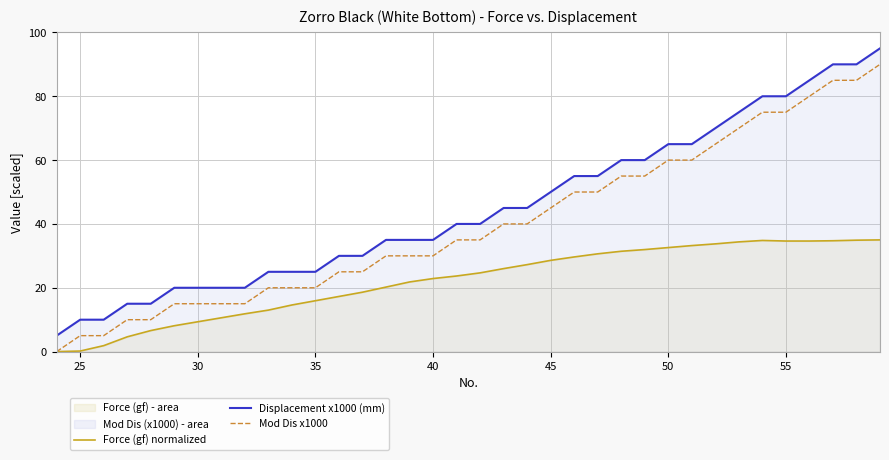

Which series has the widest spread of values?

Displacement x1000 (mm)